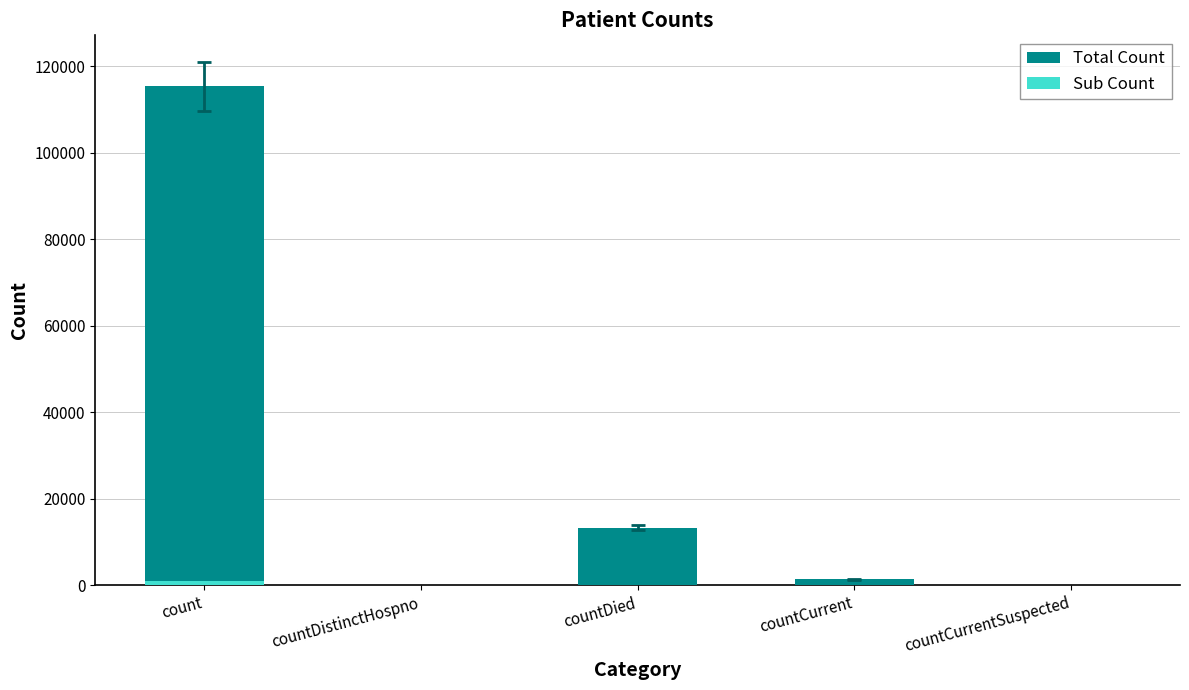

The Sub Count series shows 555.7 at count. True or false?

False